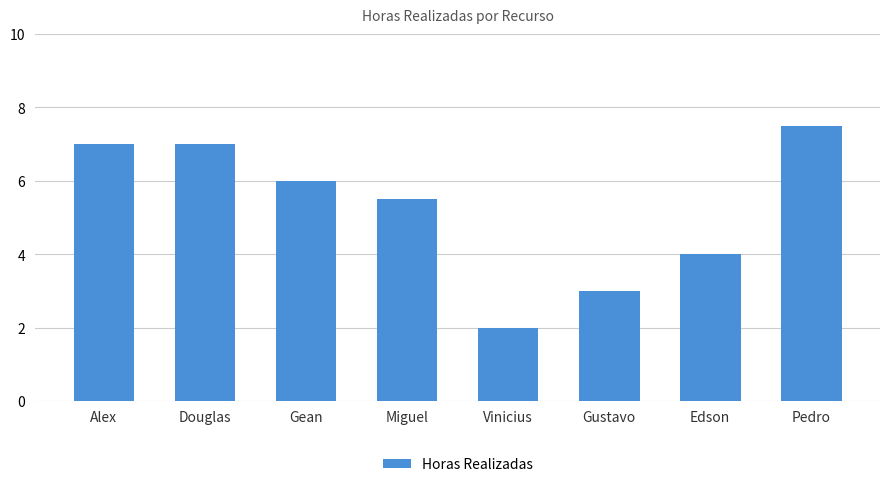

Reading right to left, transcribe all the data shown in this chart.

7.5	4.0	3.0	2.0	5.5	6.0	7.0	7.0